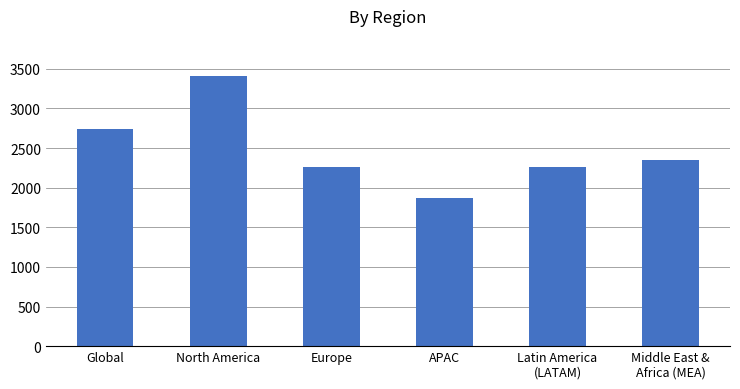

What is the label of the 4th bar from the right?

Europe